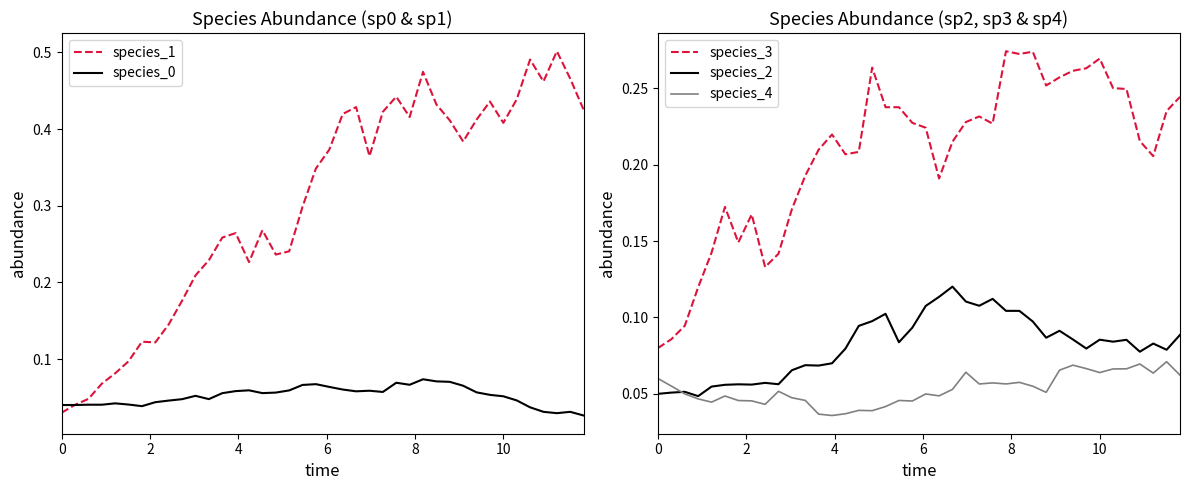

True or false: species_3 and species_2 cross at least once.

False